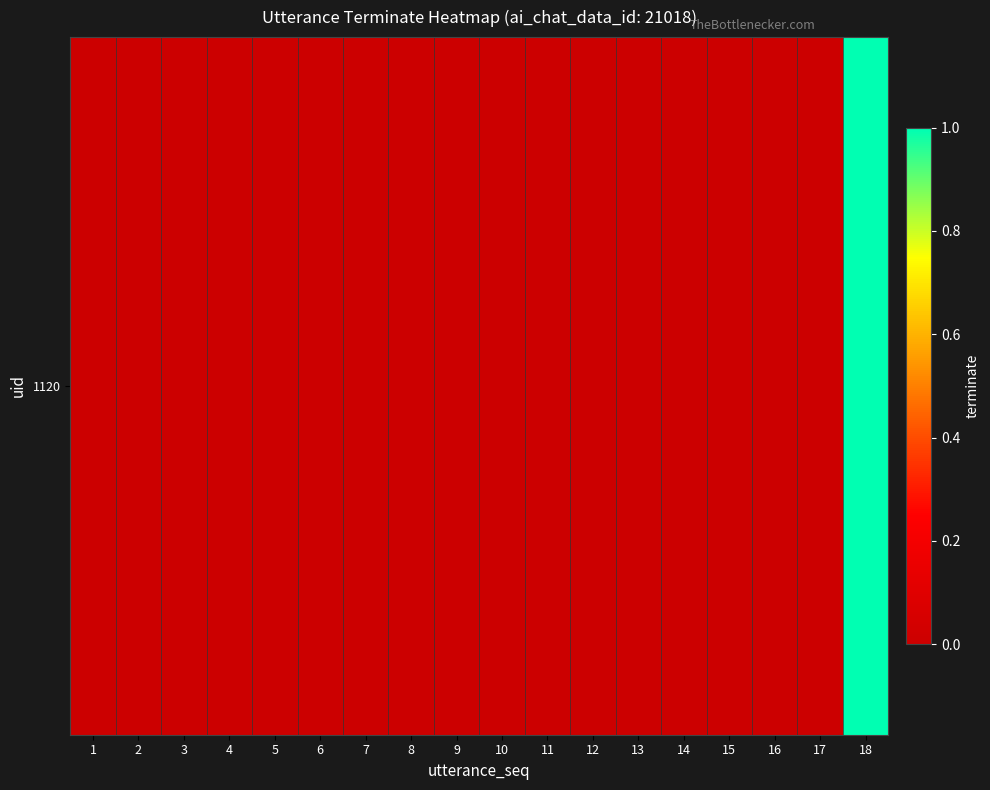

How many distinct data groups are displayed?

1